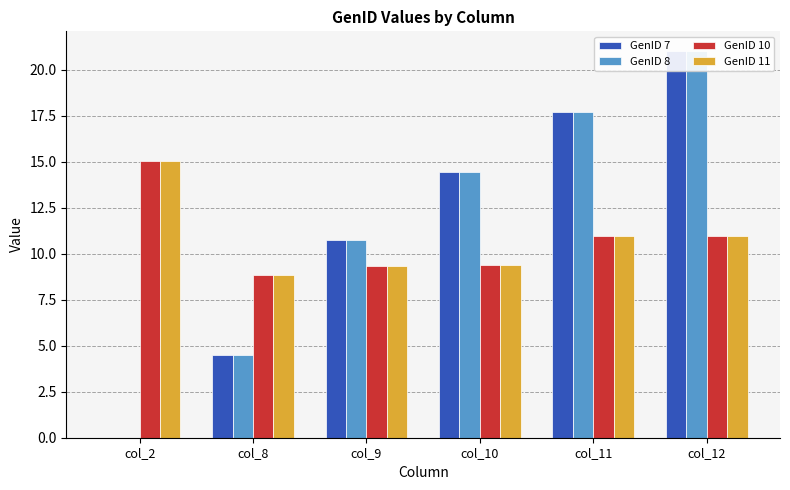

What value does the GenID 8 series have at col_10?

14.4